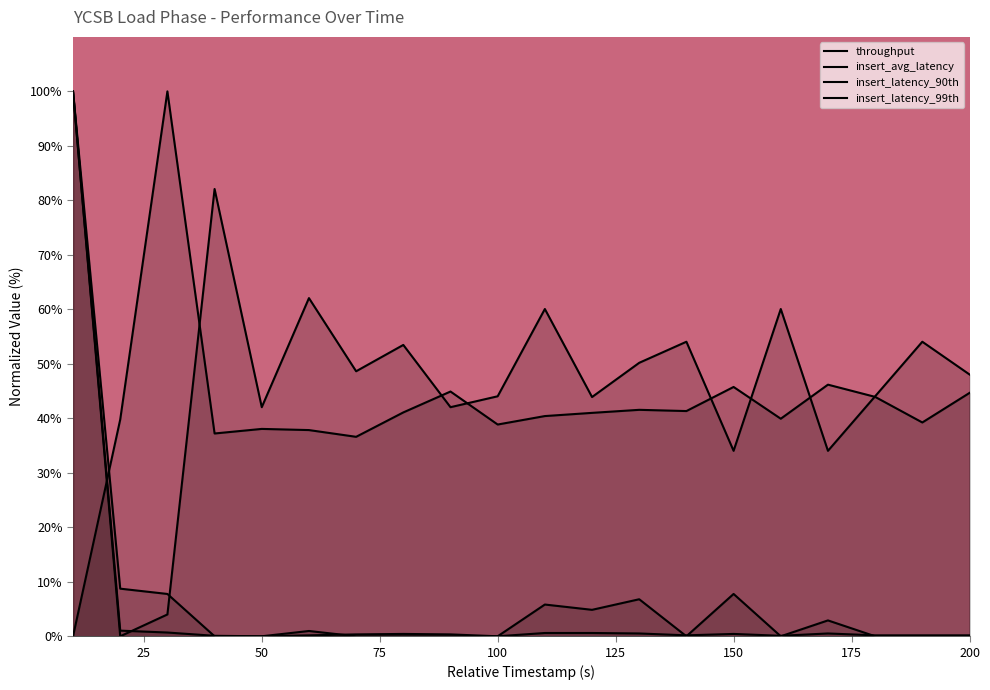

Does the chart have visible grid lines?

No